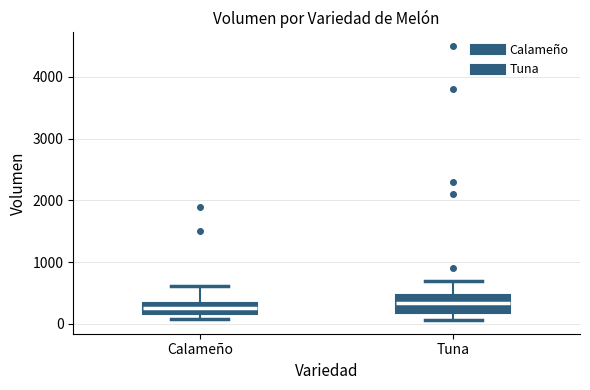

Reading left to right, transcribe this box plot: for each box, give where its median line is, the range the box spans, and where its two whiskers end, as read against the y-axis. The values are not printed on the chart, so give them approximately, as read against the axis.

Calameño: median 300 (inside the box), box 200 to 300, whiskers 100 to 600
Tuna: median 300, box 200 to 500, whiskers 100 to 700